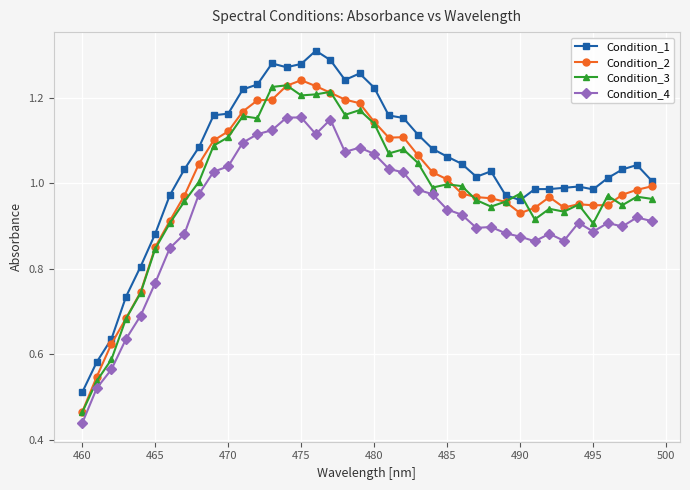

True or false: Condition_2 and Condition_4 cross at least once.

False